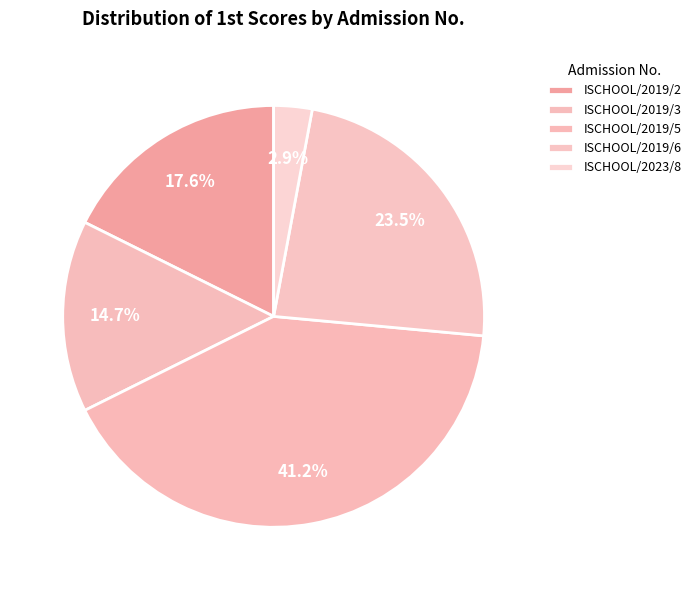

True or false: ISCHOOL/2019/2 accounts for 28% of the total.

False